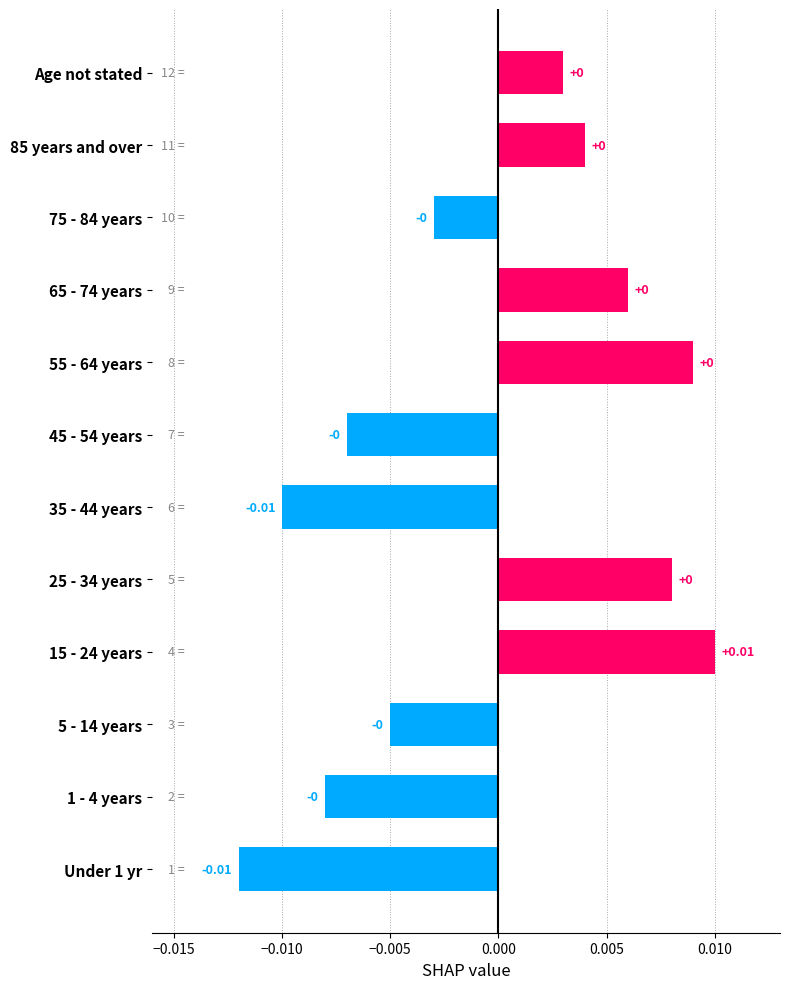

Which has a higher value, 75 - 84 years or 5 - 14 years?

75 - 84 years